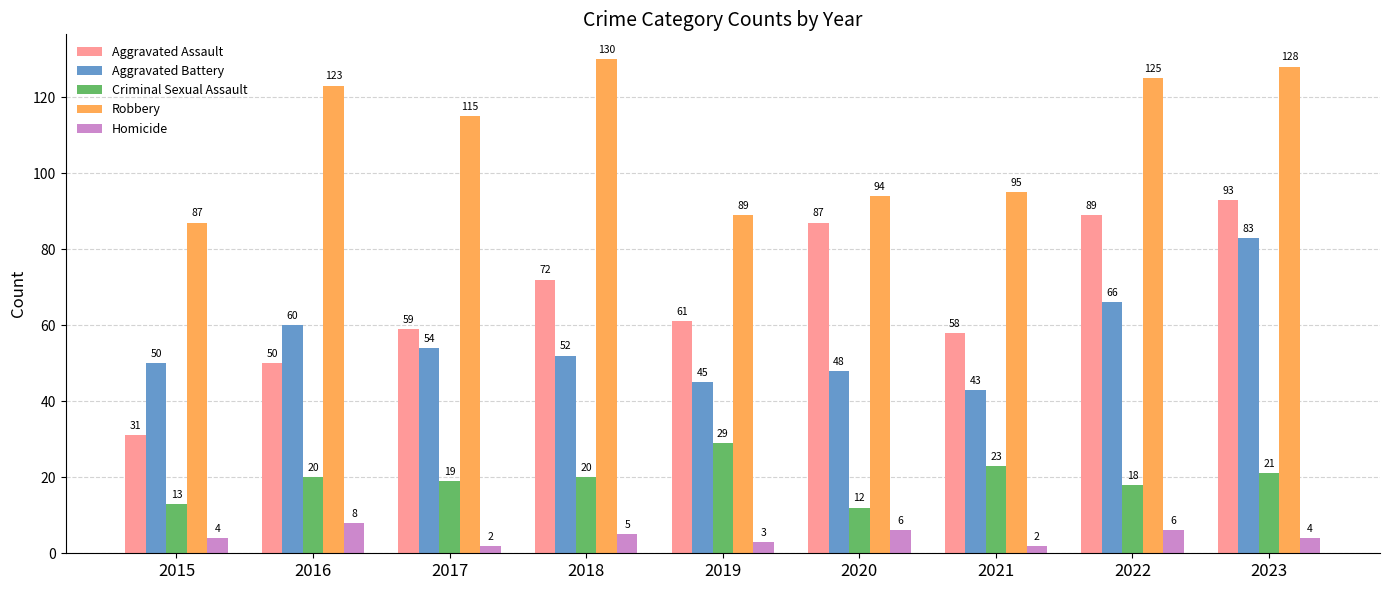

What is the highest value of the Homicide series?

8